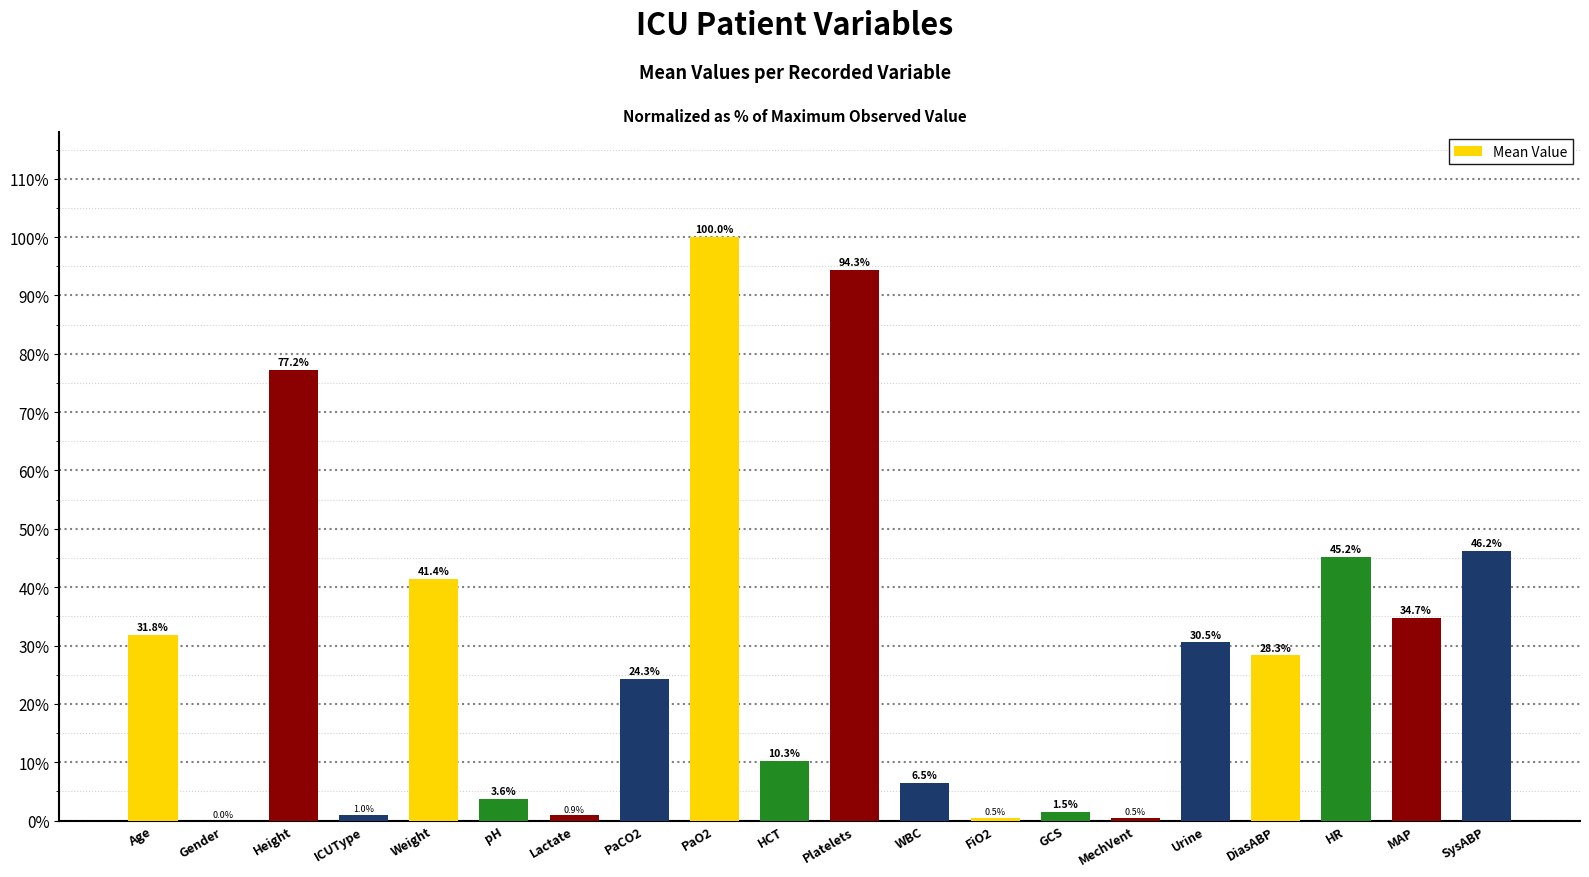

Where is the data nearest to the value 50?

SysABP